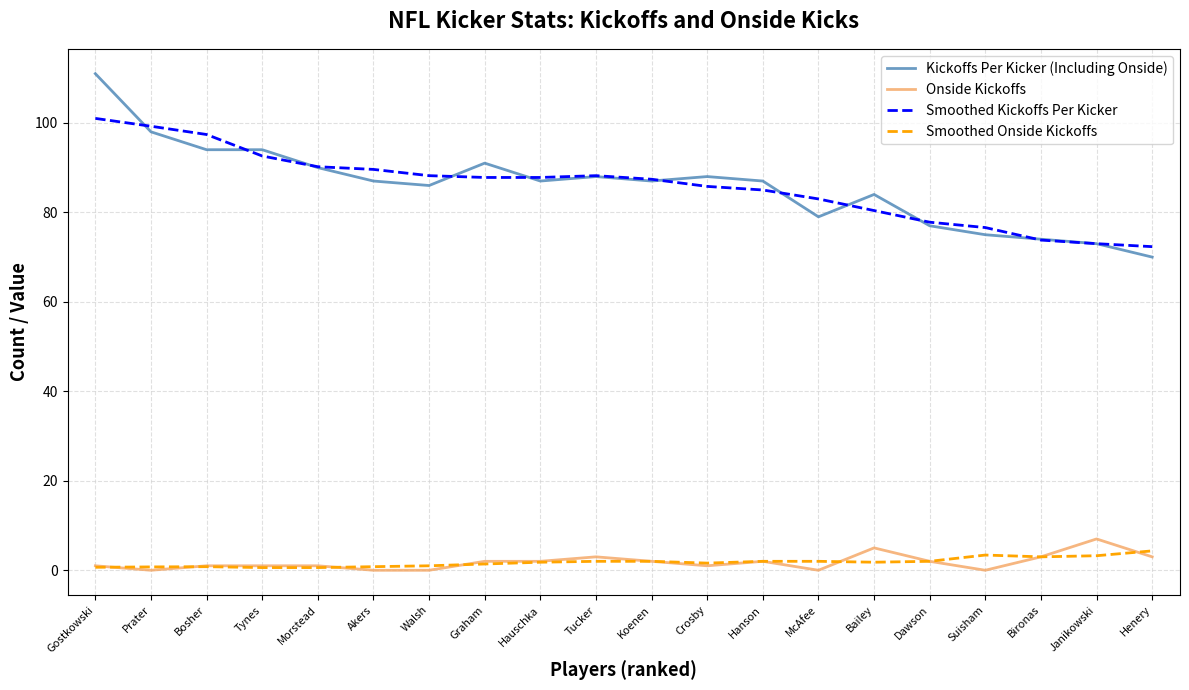

Is the value of Smoothed Kickoffs Per Kicker at Hanson greater than the value of Smoothed Onside Kickoffs at Prater?

Yes